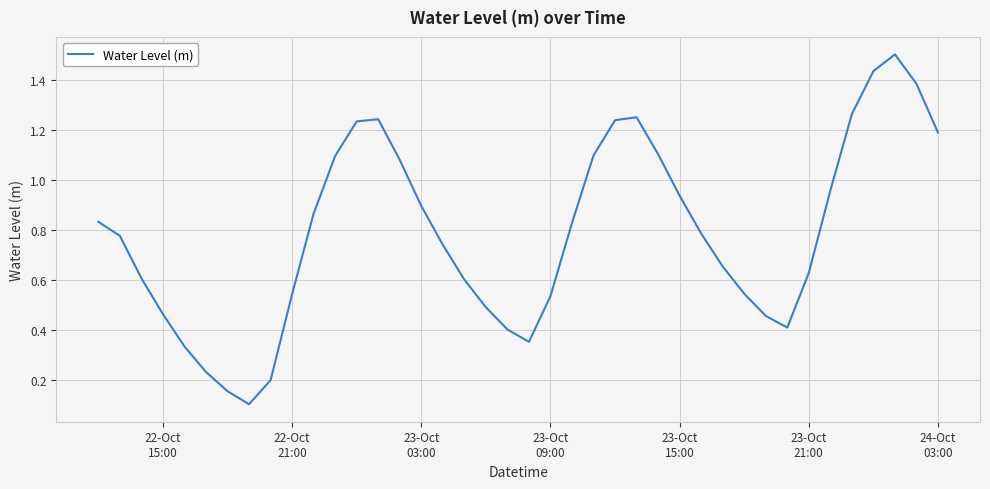

What is the greatest value displayed?

1.5